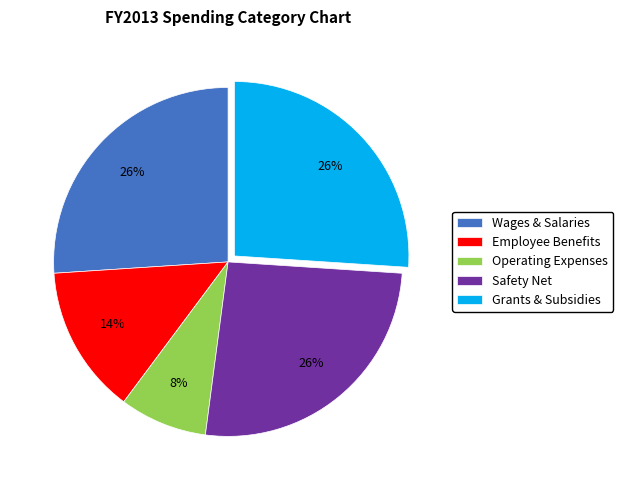

What is the smallest slice in the pie chart?

Operating Expenses